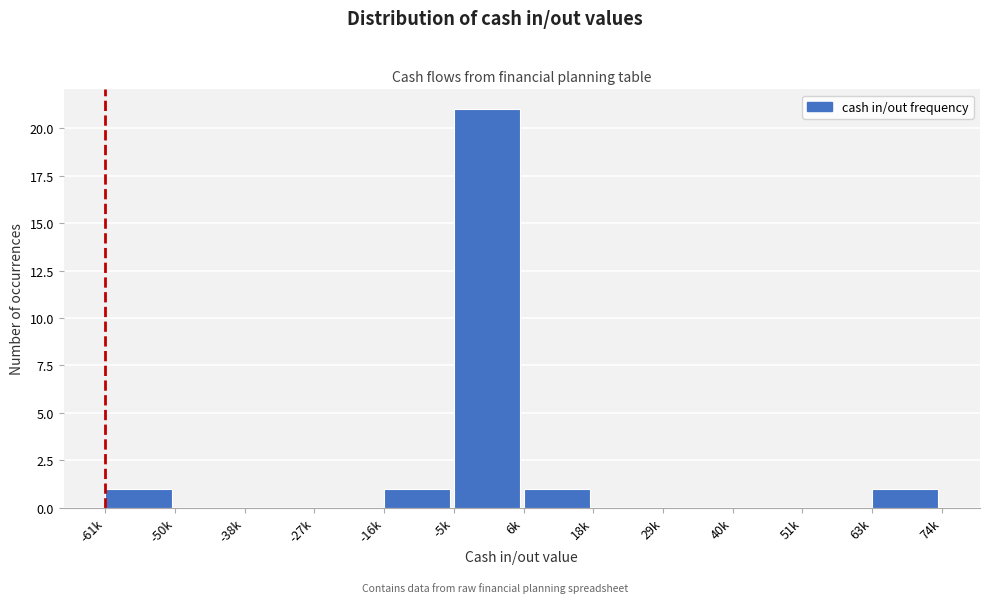

Reading right to left, transcribe all the data shown in this chart.

63k=1	51k=0	40k=0	29k=0	18k=0	6k=1	-5k=21	-16k=1	-27k=0	-38k=0	-50k=0	-61k=1